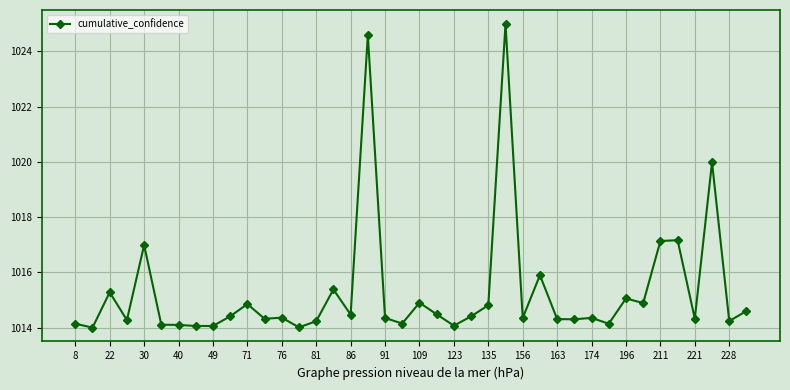

What is the minimum value shown in the chart?

1014.0